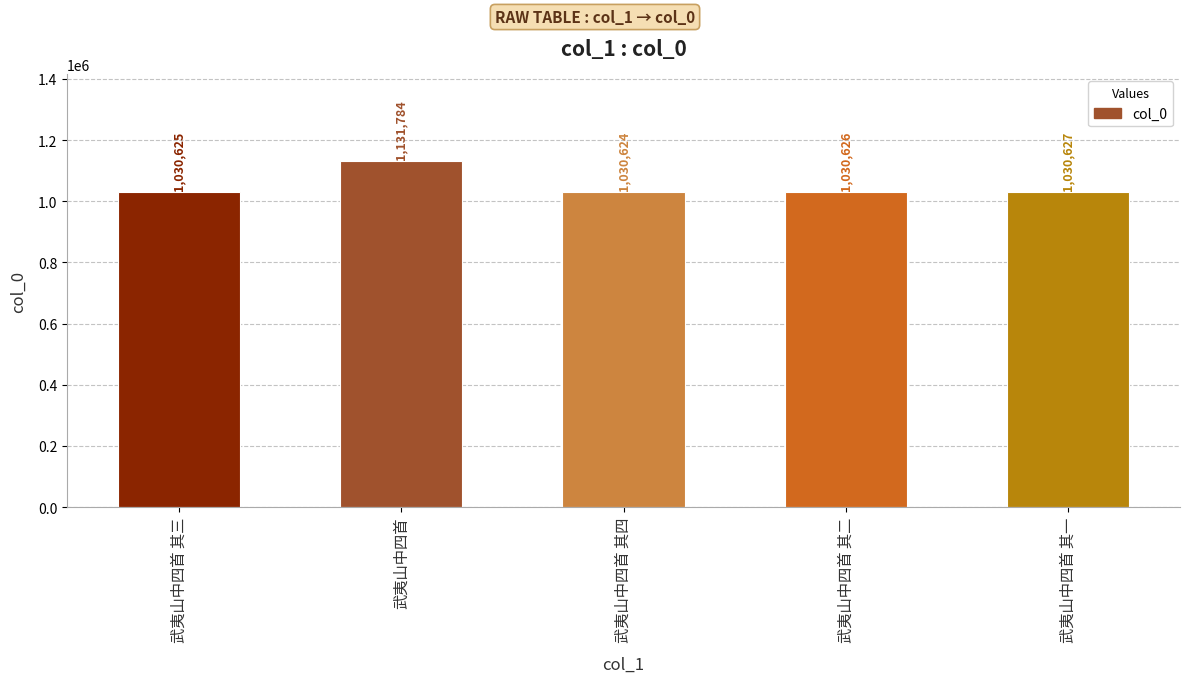

The chart shows a value of 501291 at 武夷山中四首 其一. True or false?

False